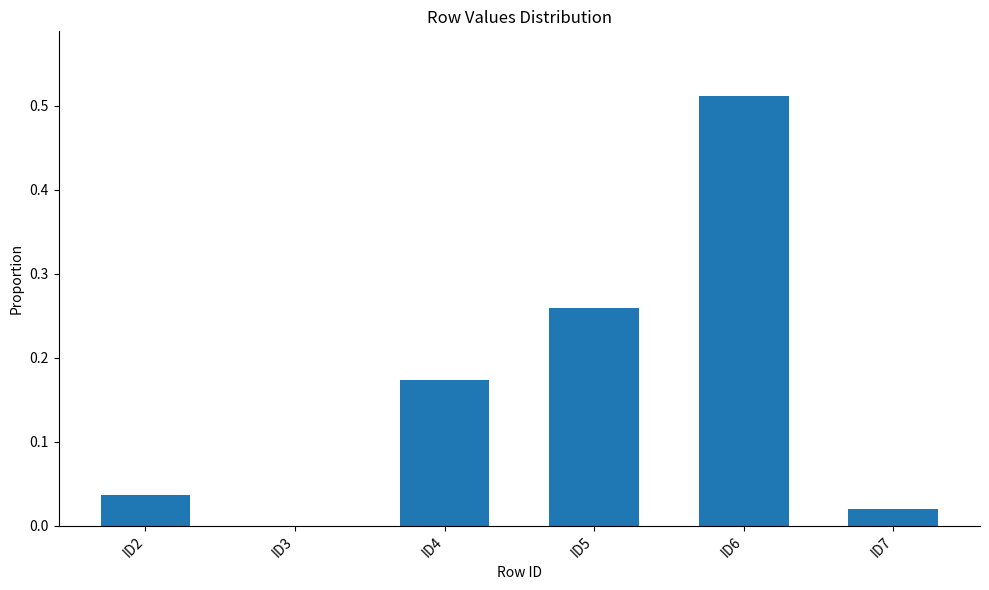

How many distinct data groups are displayed?

1